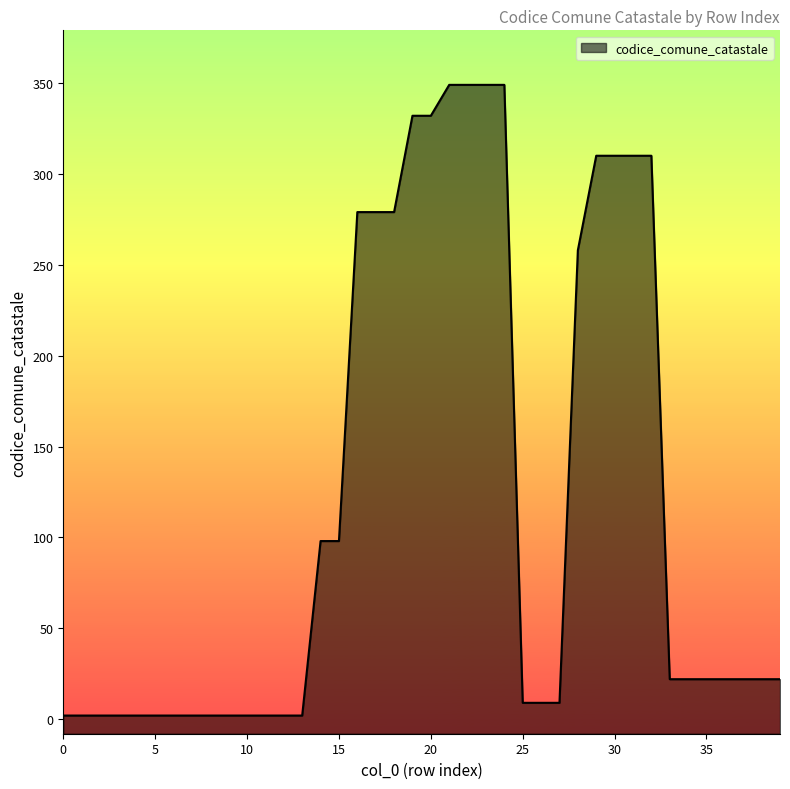

True or false: the data shows 310 at 32.

True